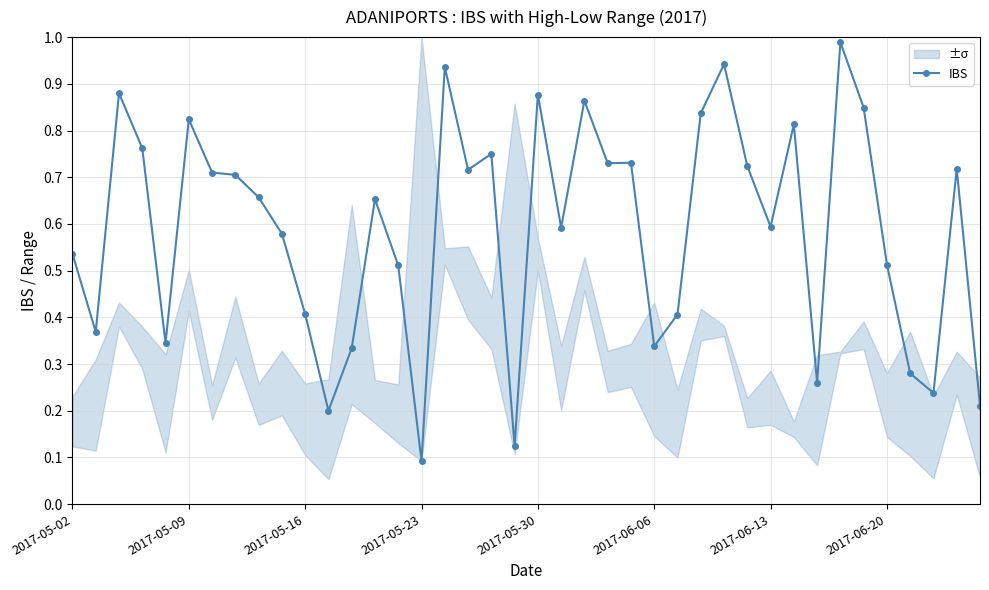

Where is IBS nearest to the value 0?

2017-05-23